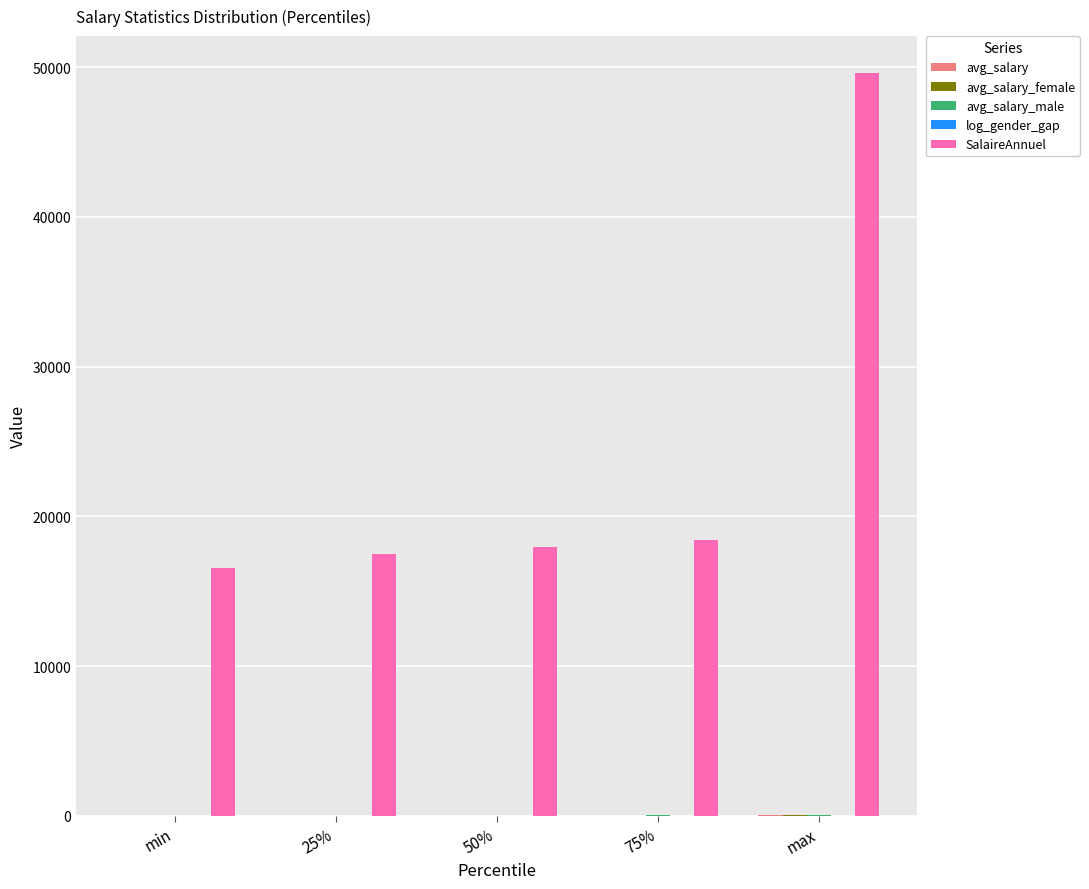

Which series has the largest total across all categories?

SalaireAnnuel